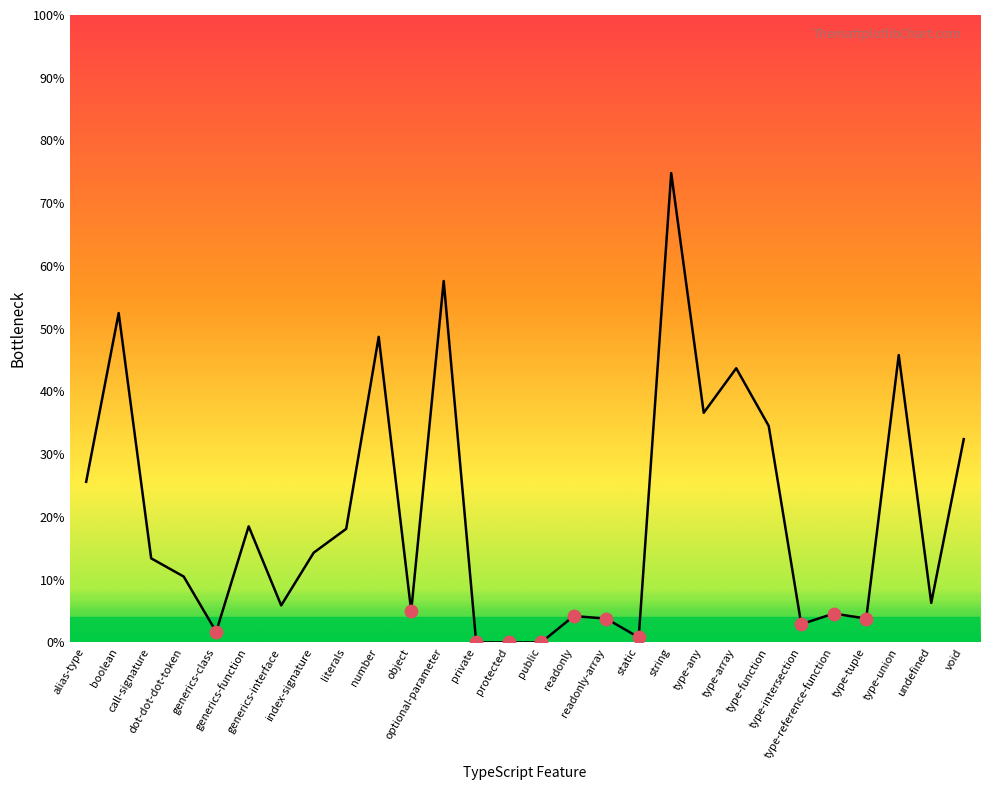

Which has a higher value, protected or type-intersection?

type-intersection